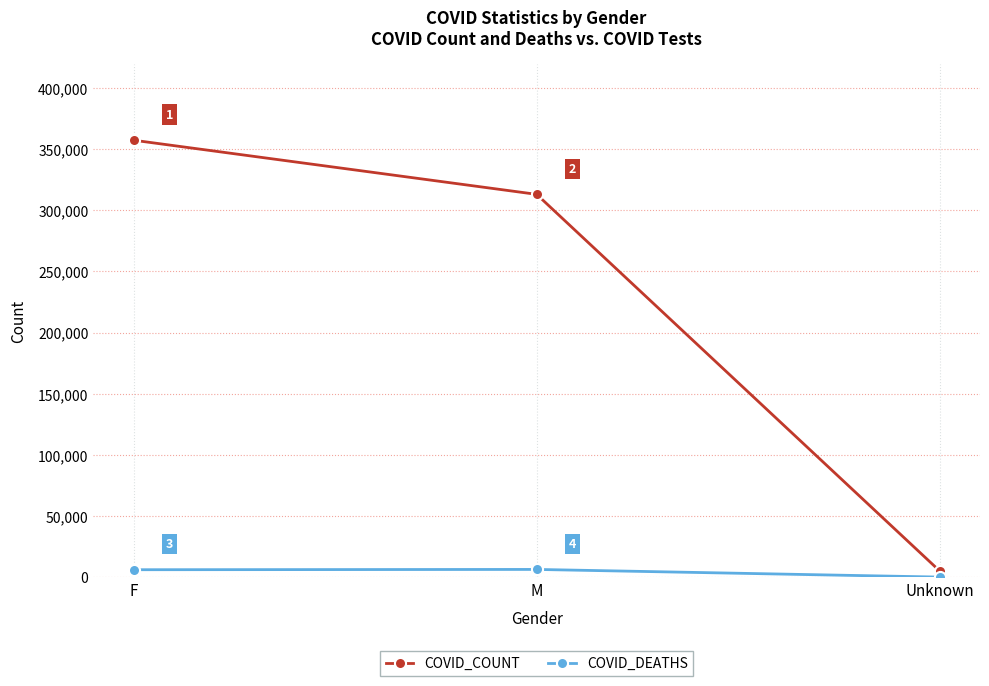

What value does the COVID_DEATHS series have at M?

6332